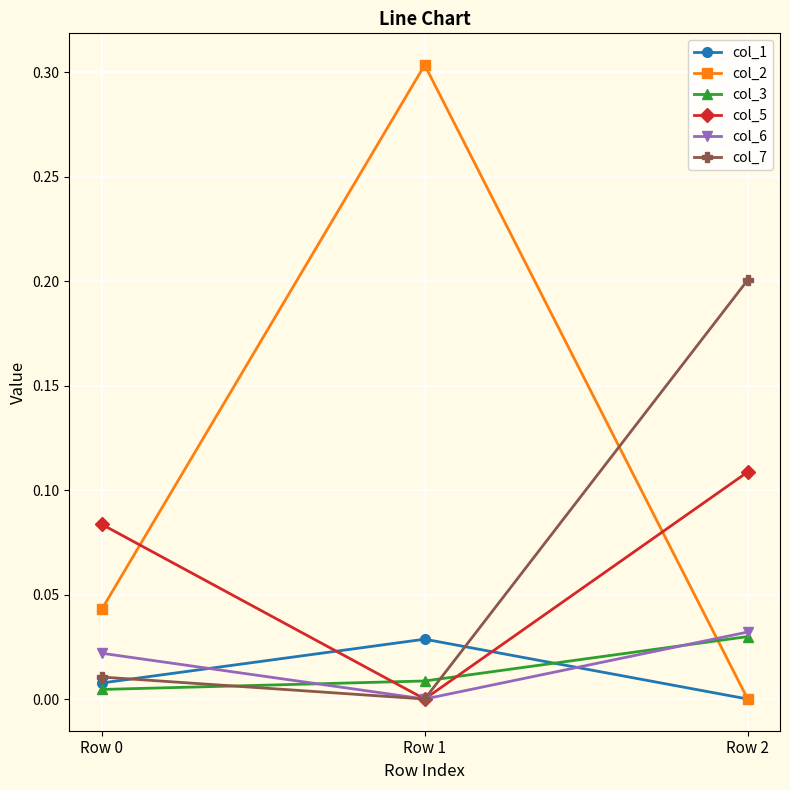

The col_2 series shows 0.2 at Row 2. True or false?

False